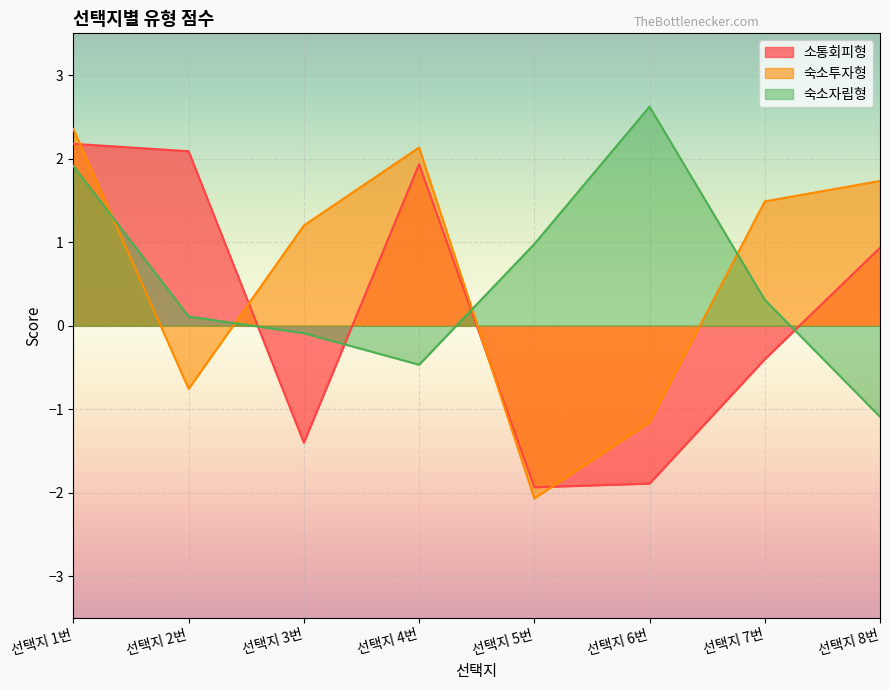

What is the sum of the 숙소자립형 values at 선택지 5번 and 선택지 7번?

1.3